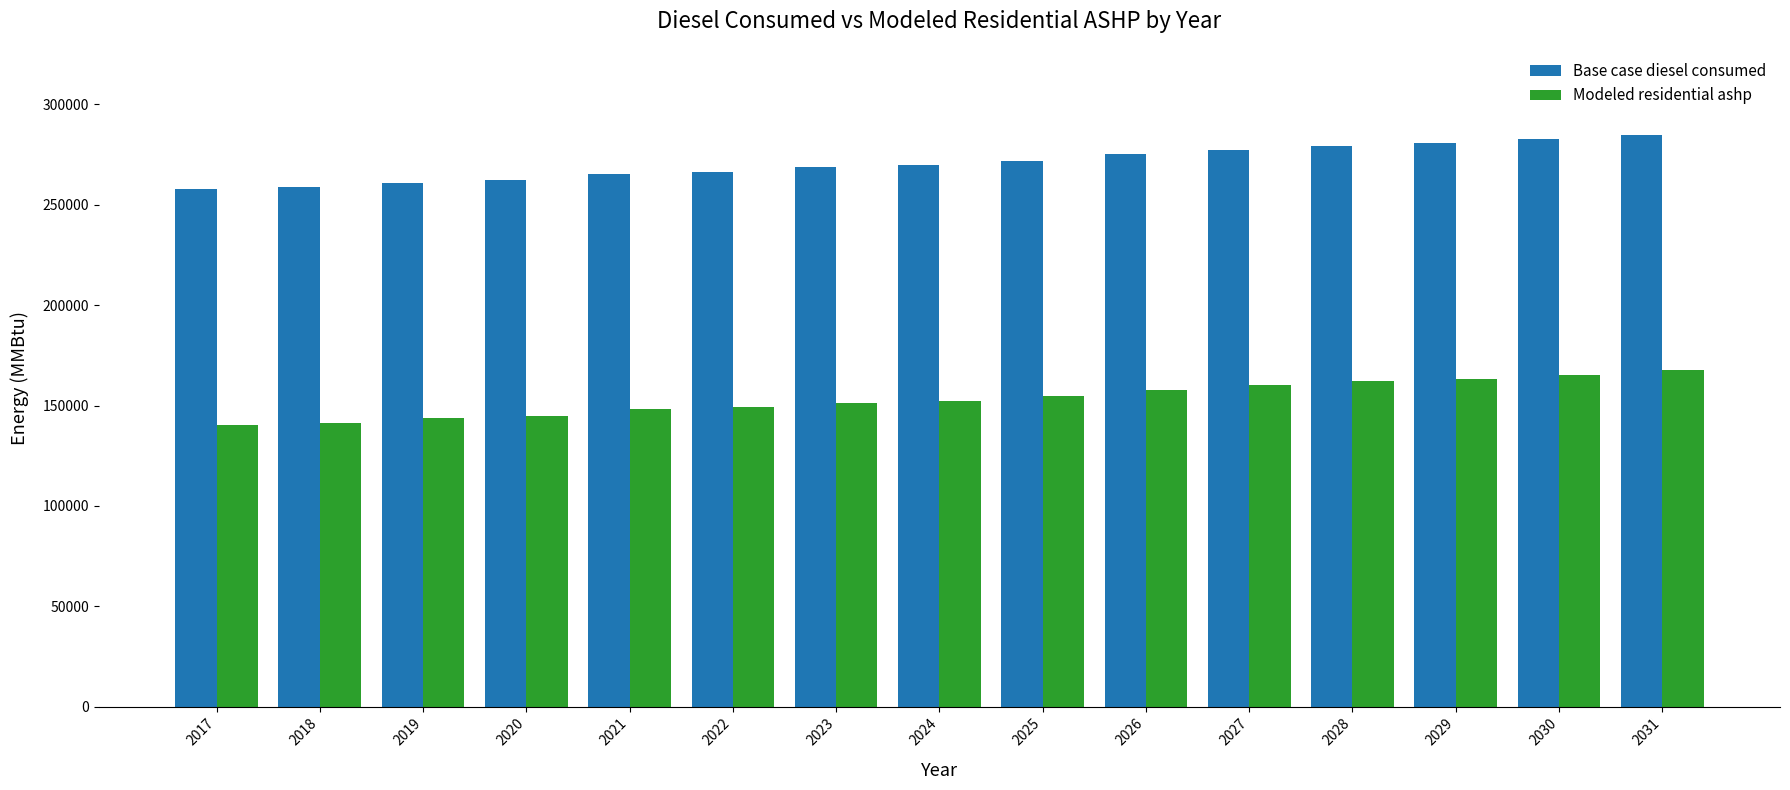

What is the average value of the Base case diesel consumed series?

270824.2